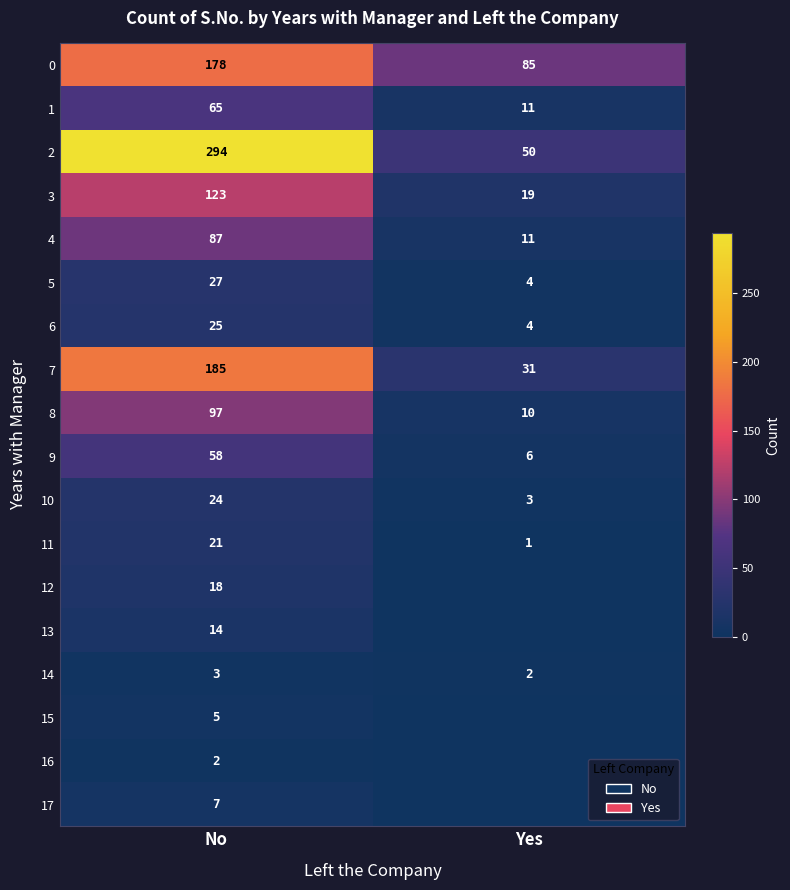

What is the total value across all series at No?

1233